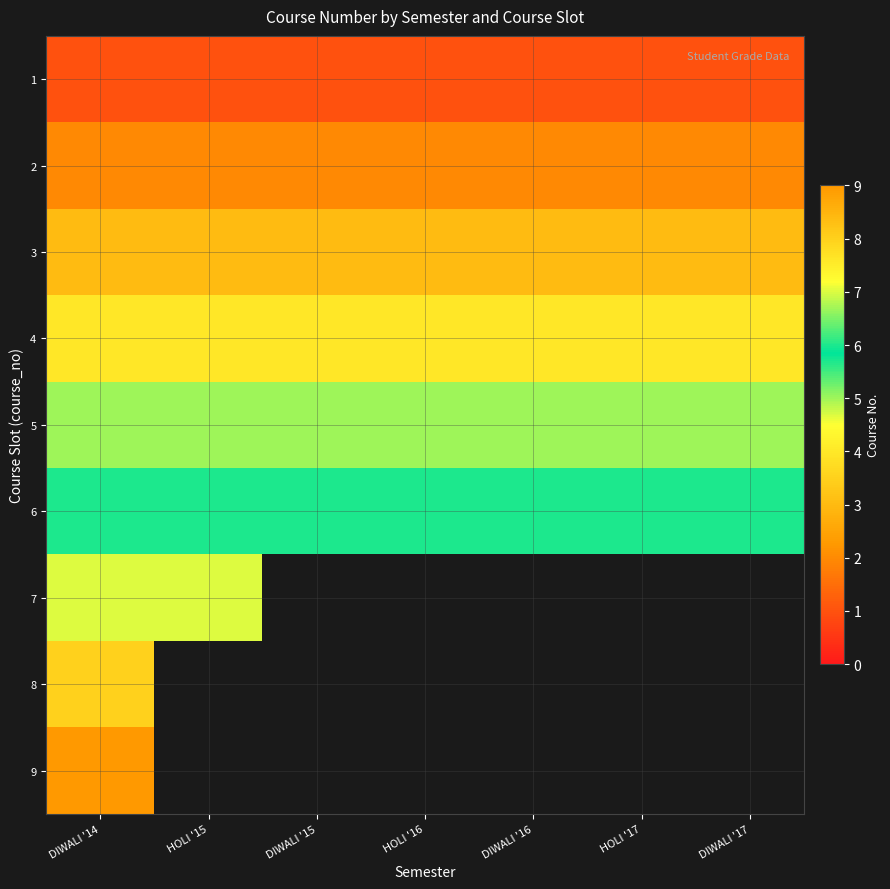

At which category is the sum across all series the highest?

DIWALI '14